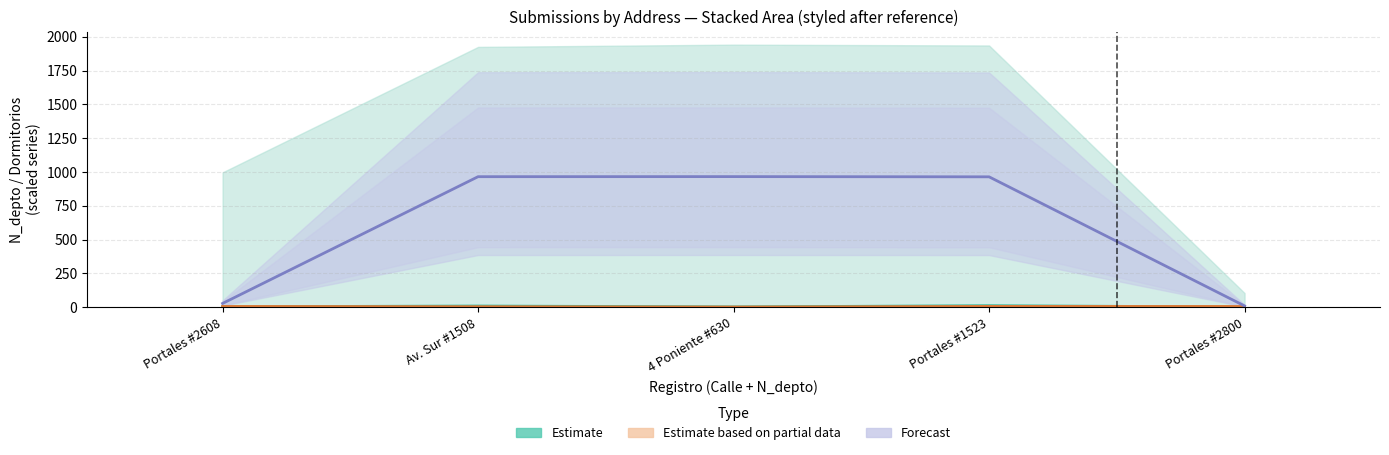

What is the label of the 4th bar from the right?

Av. Sur #1508